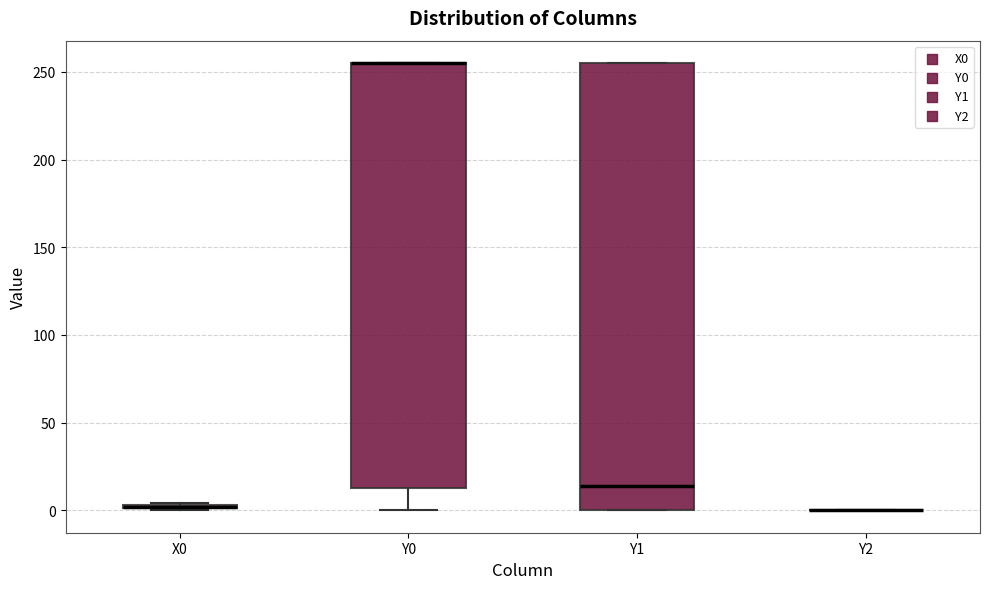

Comparing the boxes themselves (not the whiskers), which one is the tallest?

Y1